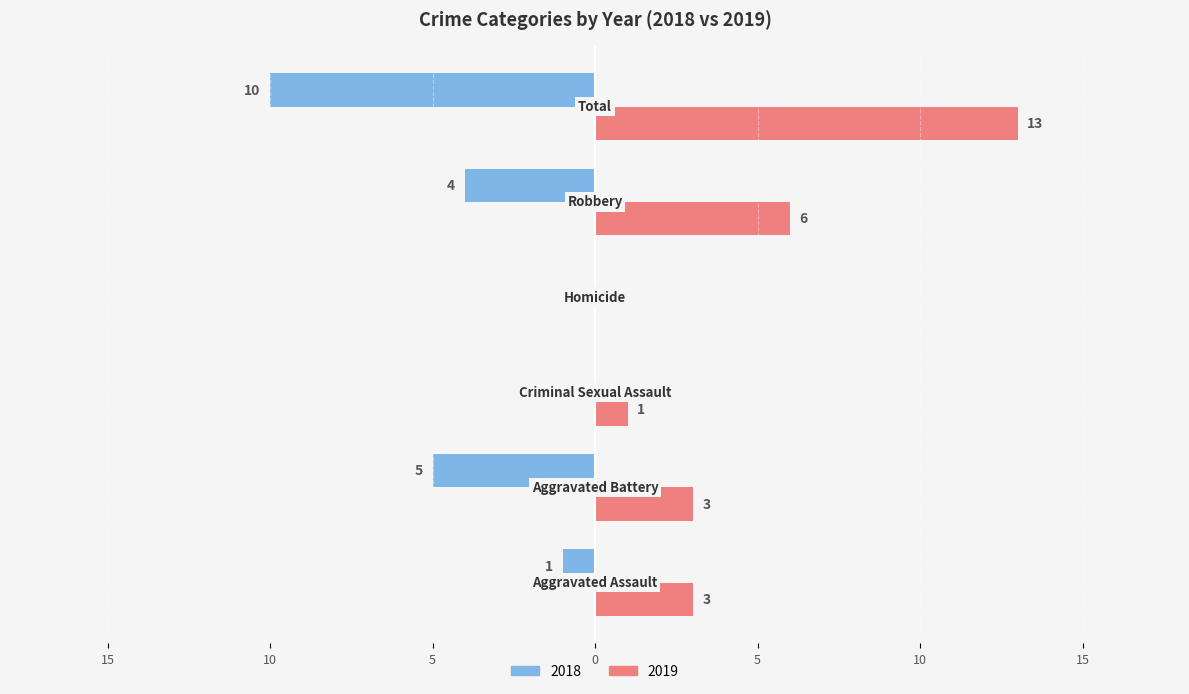

At which category is the sum across all series the highest?

Total